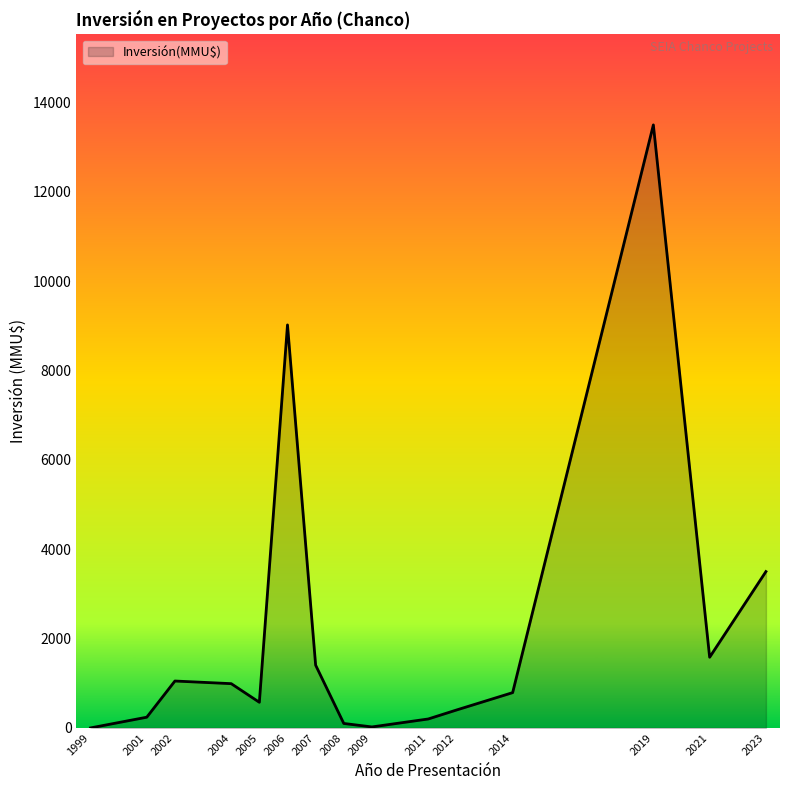

Which has a higher value, 2002 or 2005?

2002